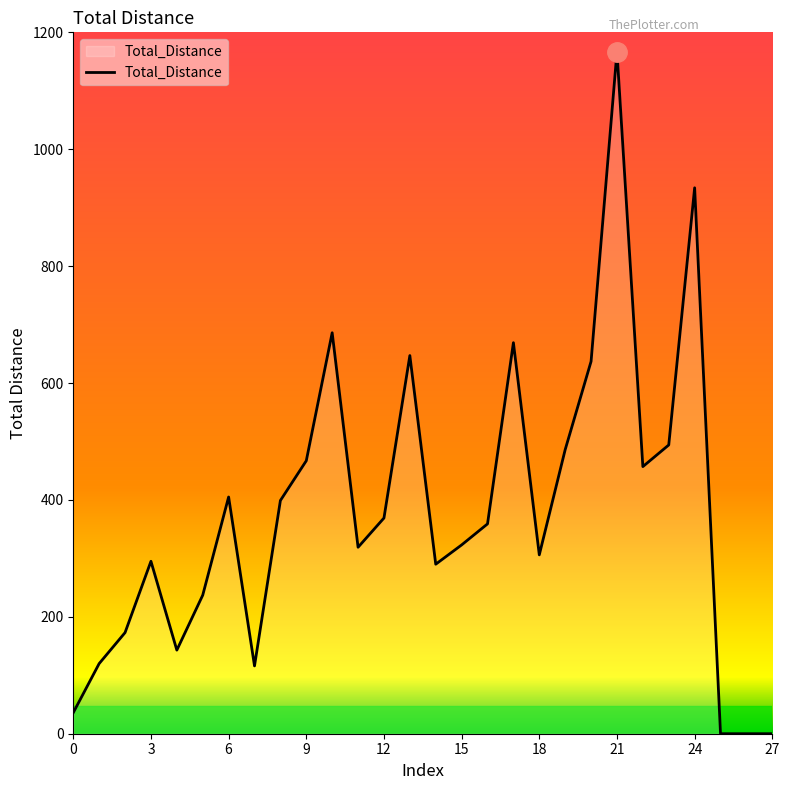

What is the maximum value shown in the chart?

1167